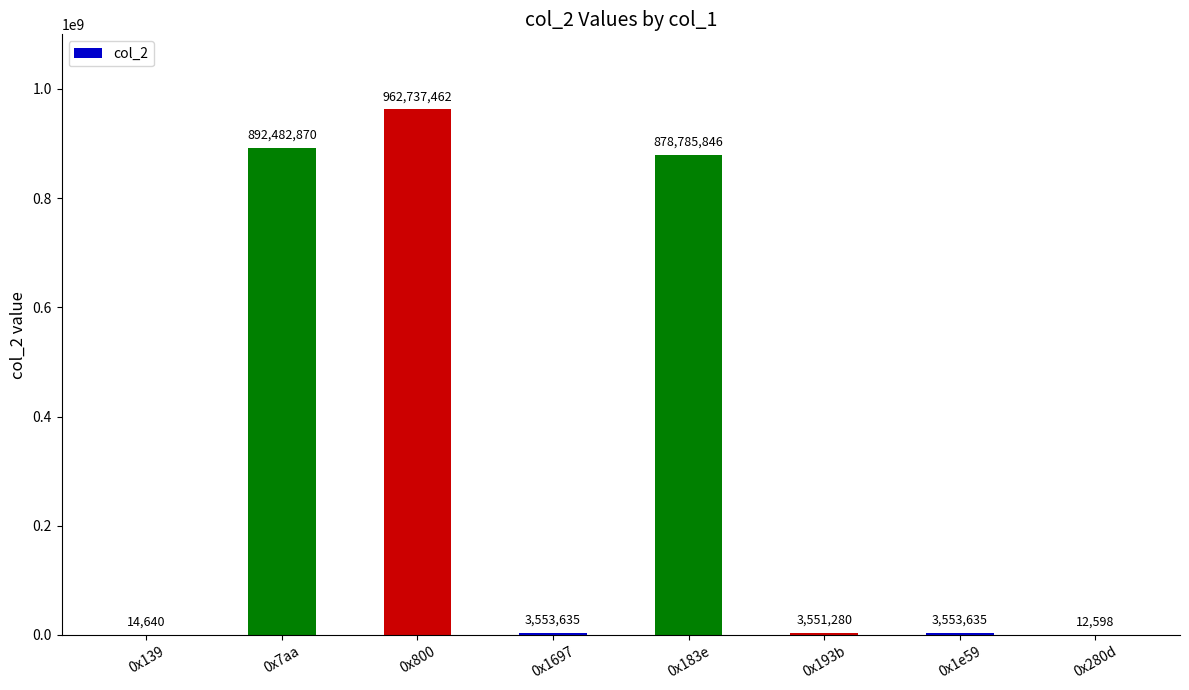

Where is the data nearest to the value 481375030?

0x183e